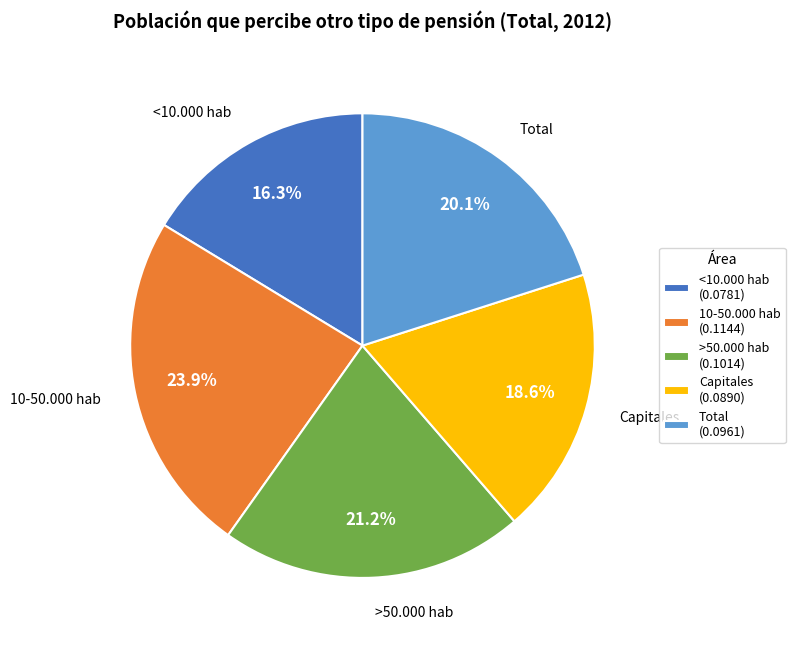

What is the smallest slice in the pie chart?

<10.000 hab